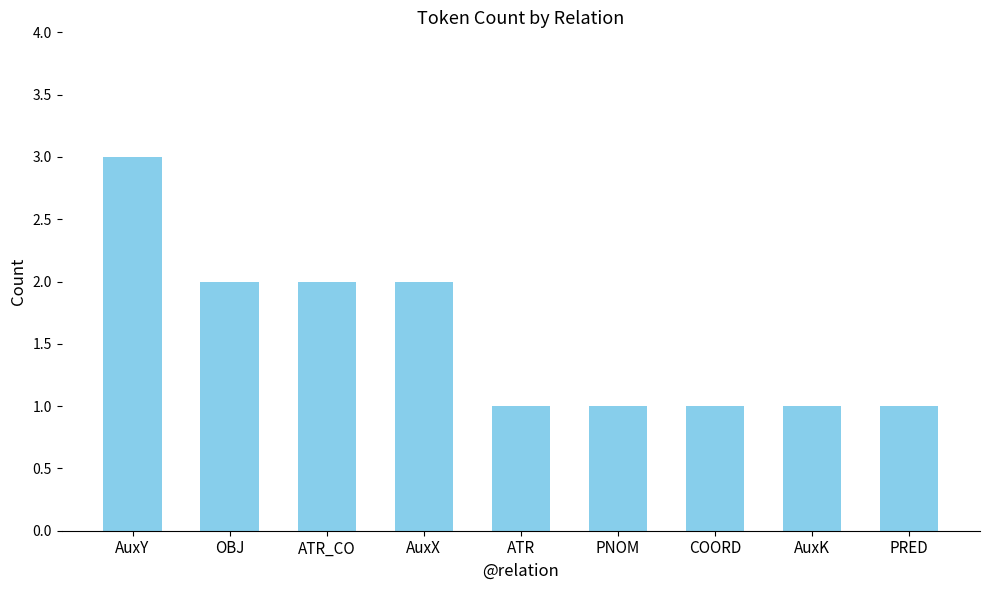

What is the difference between the maximum and minimum values?

2